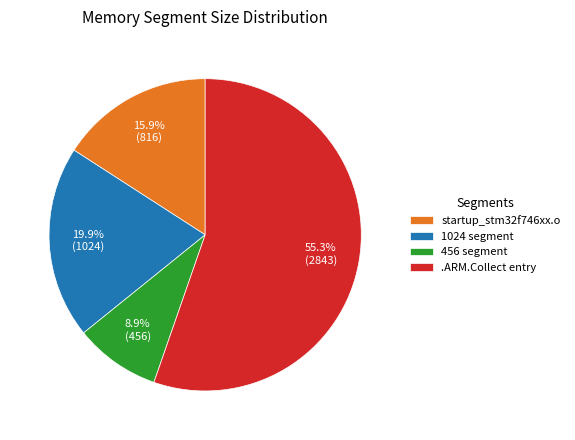

Which category has the smallest portion of the pie?

456 segment